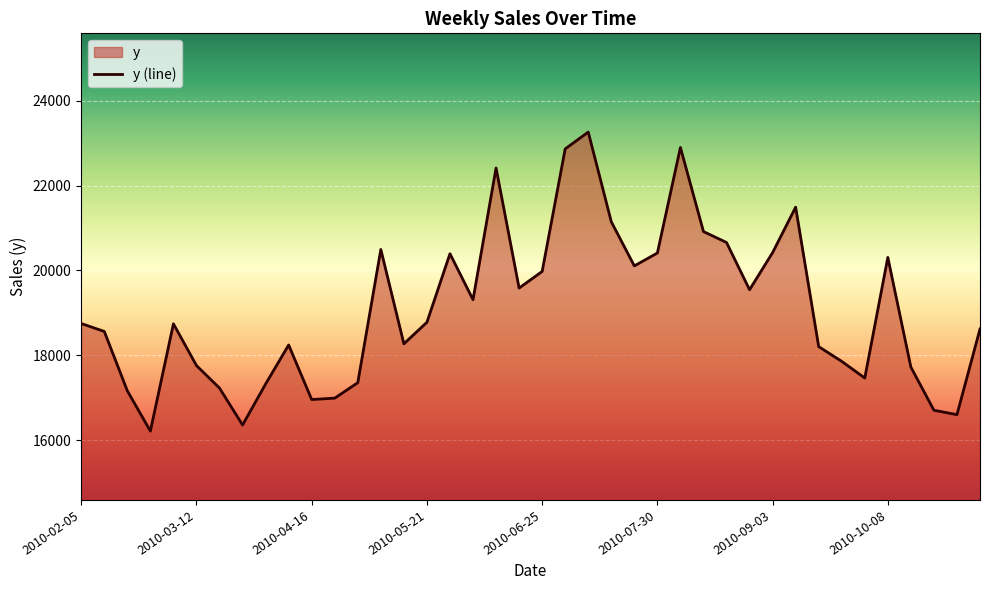

What position from the left is 29?

30